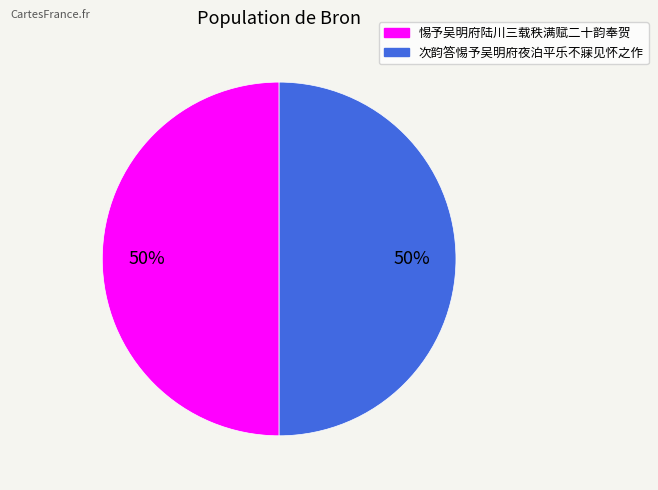

To the nearest percent, what is the combined percentage of 次韵答惕予吴明府夜泊平乐不寐见怀之作 and 惕予吴明府陆川三载秩满赋二十韵奉贺?

100%